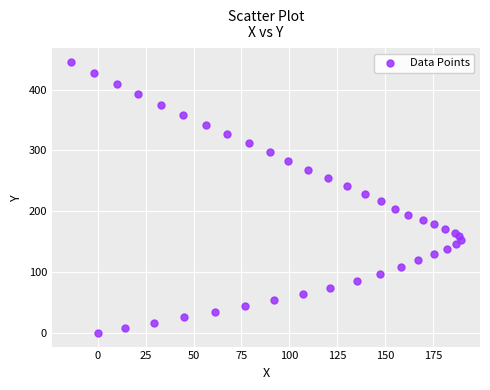

What is the range of X values (max minus min)?

203.3